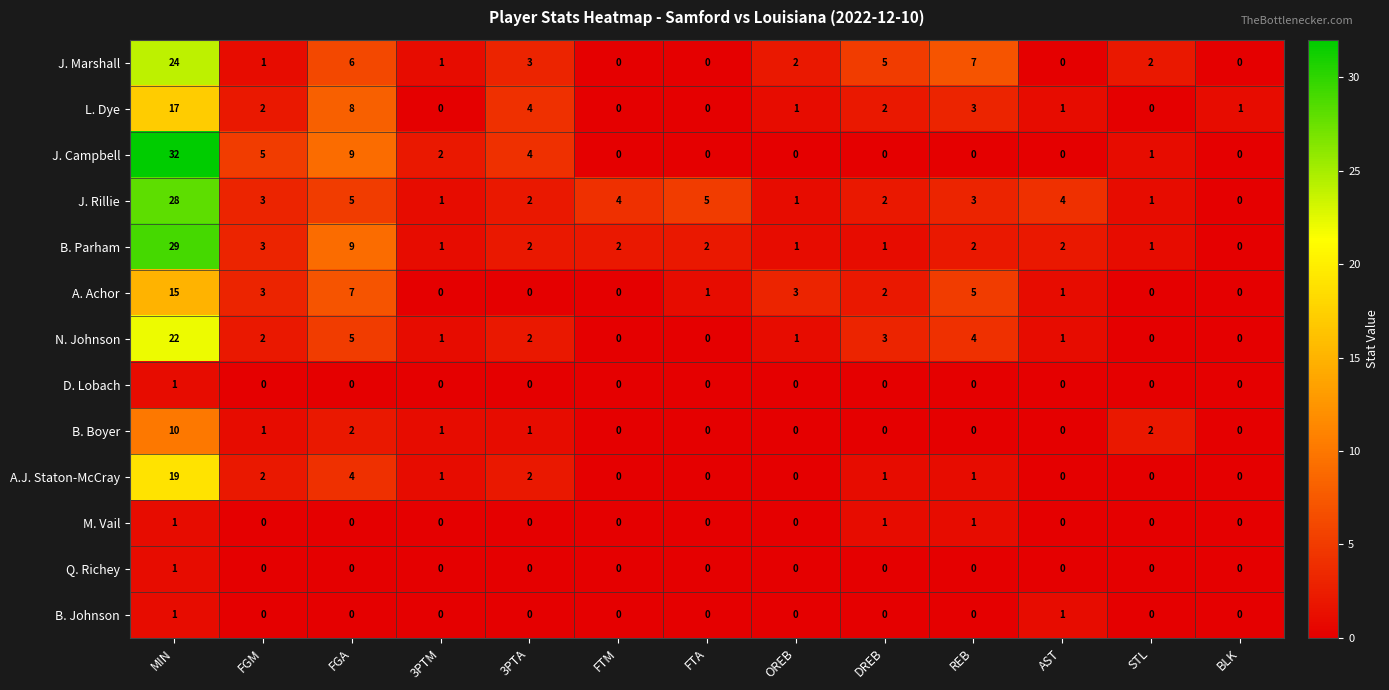

Is it true that B. Parham equals 2 at AST?

True